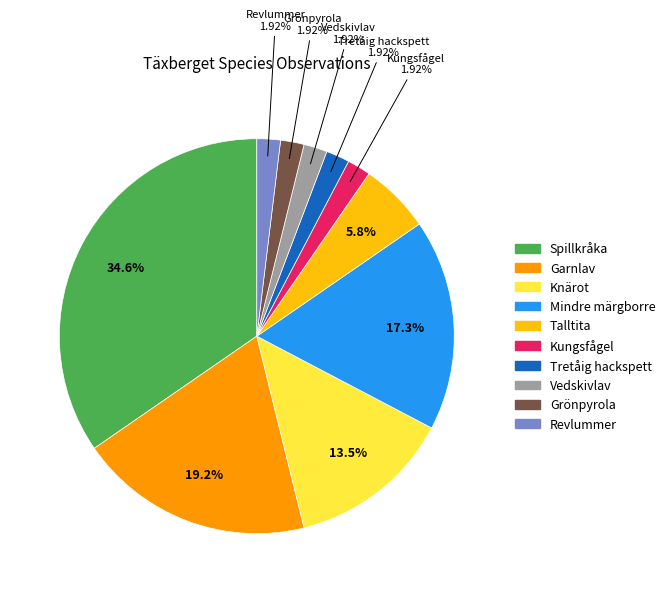

Does any single category account for the majority?

No